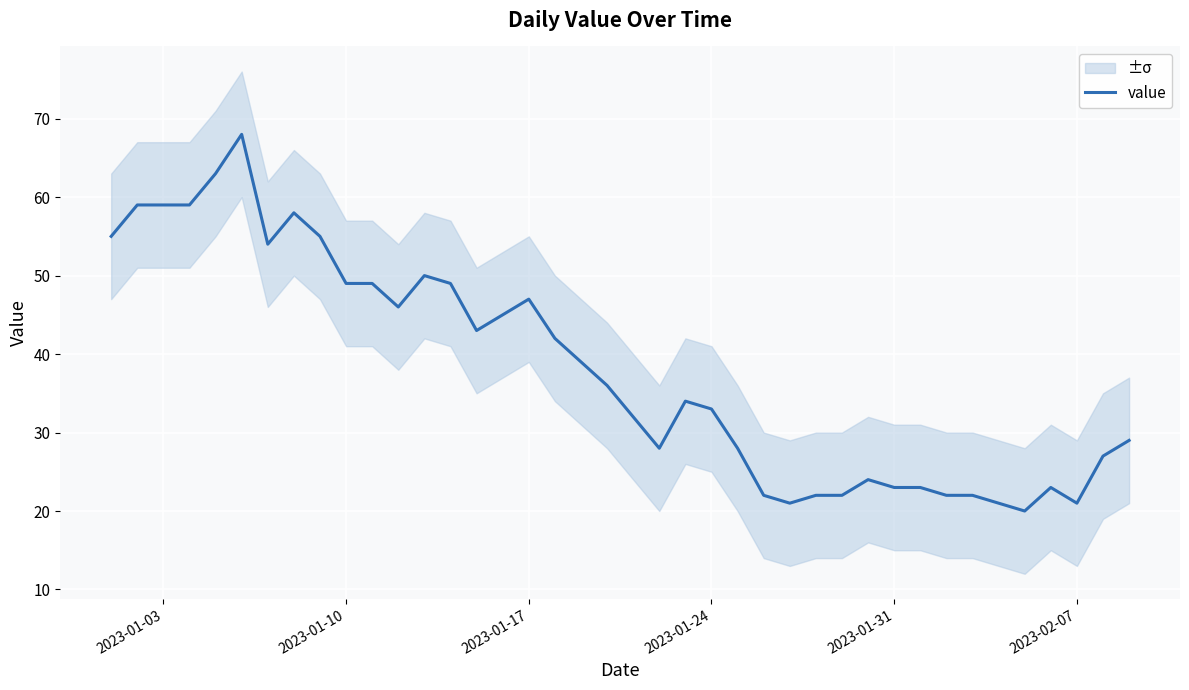

What is the highest value of the value series?

68